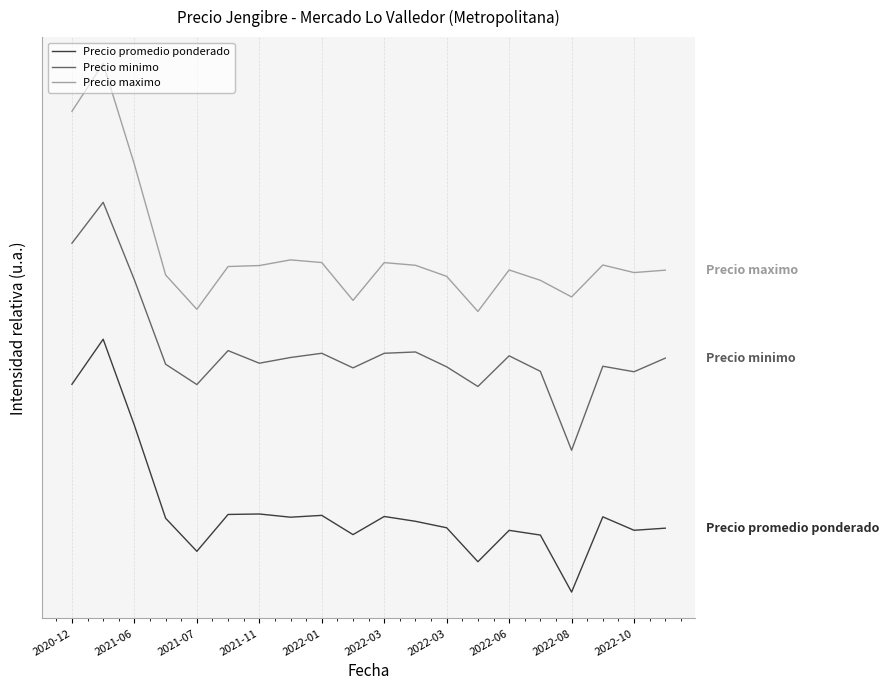

Reading right to left, extract all data points from this chart.

Precio promedio ponderado: 0.2	0.2	0.3	-0.0	0.2	0.2	0.1	0.2	0.3	0.3	0.2	0.3	0.3	0.3	0.3	0.1	0.3	0.7	1.0	0.8
Precio minimo: 0.9	0.9	0.9	0.6	0.9	0.9	0.8	0.9	0.9	0.9	0.9	0.9	0.9	0.9	1.0	0.8	0.9	1.2	1.5	1.4
Precio maximo: 1.3	1.3	1.3	1.2	1.2	1.3	1.1	1.2	1.3	1.3	1.2	1.3	1.3	1.3	1.3	1.1	1.3	1.7	2.1	1.9